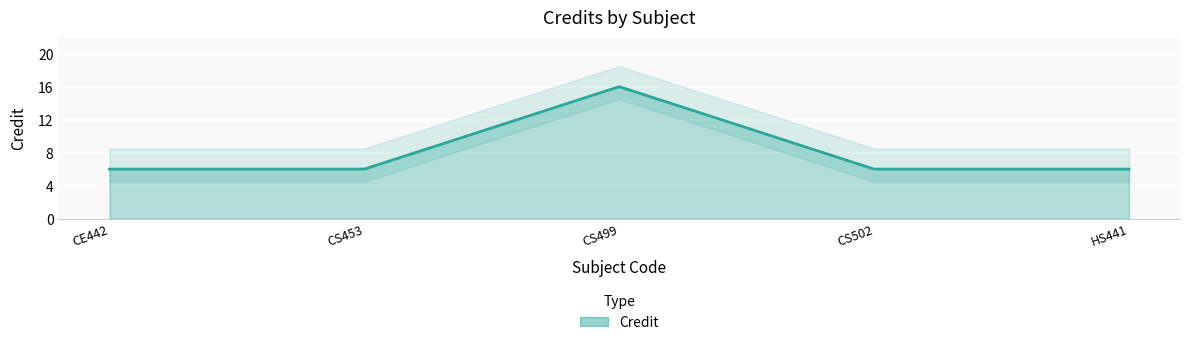

What is the ratio of the value at CS453 to the value at CS502?

1.0